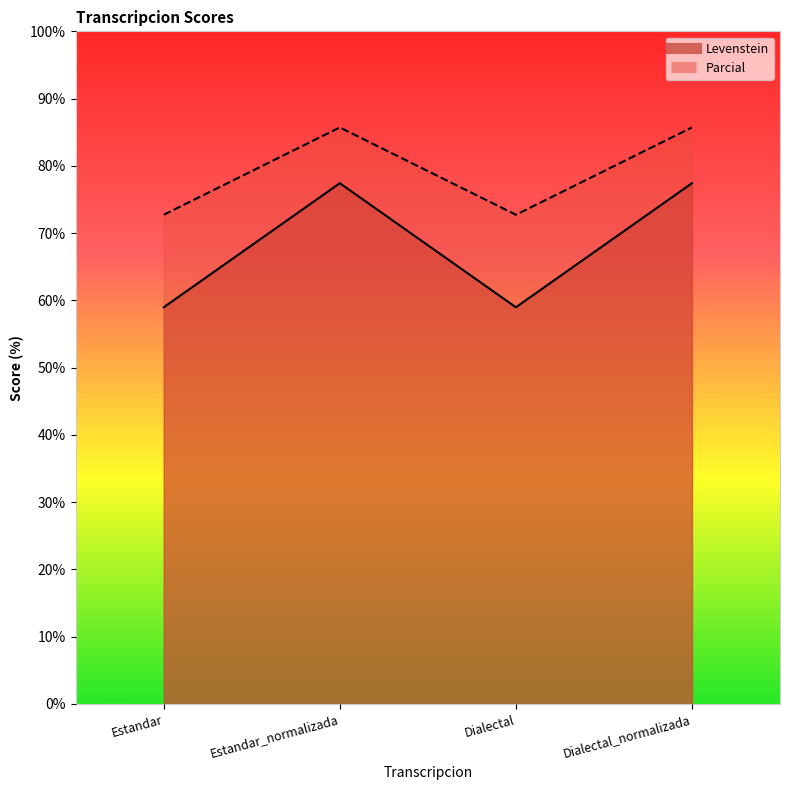

How many interior local valleys does the Parcial series have?

1